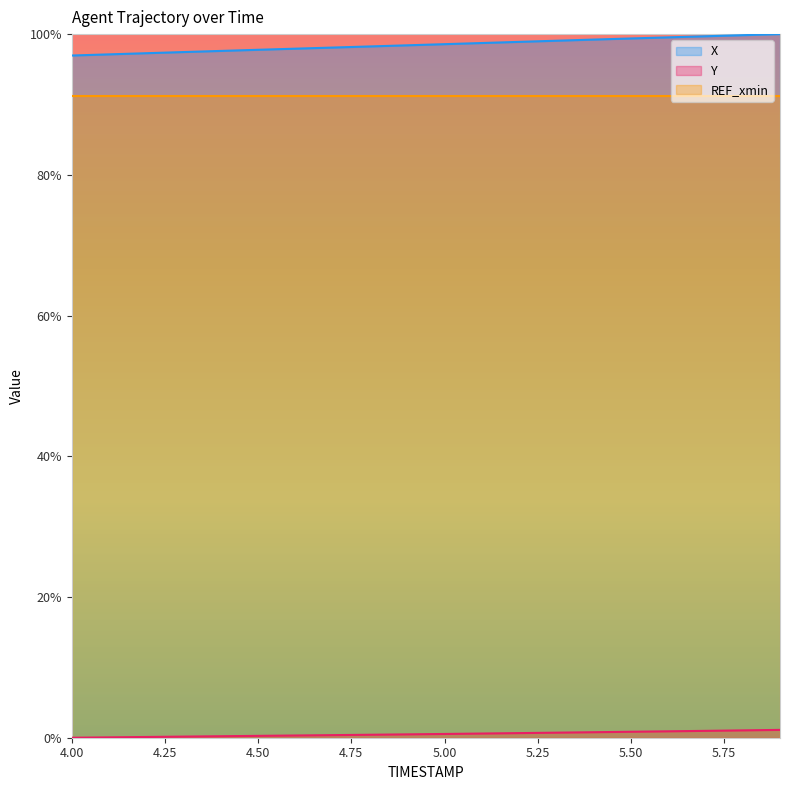

Where is X nearest to the value 0?

4.0